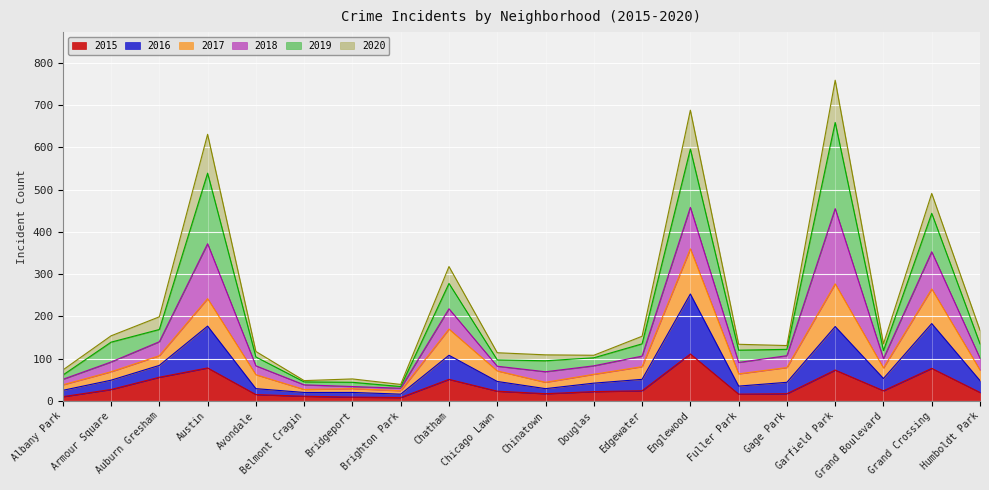

What is the minimum value shown in the chart?

8